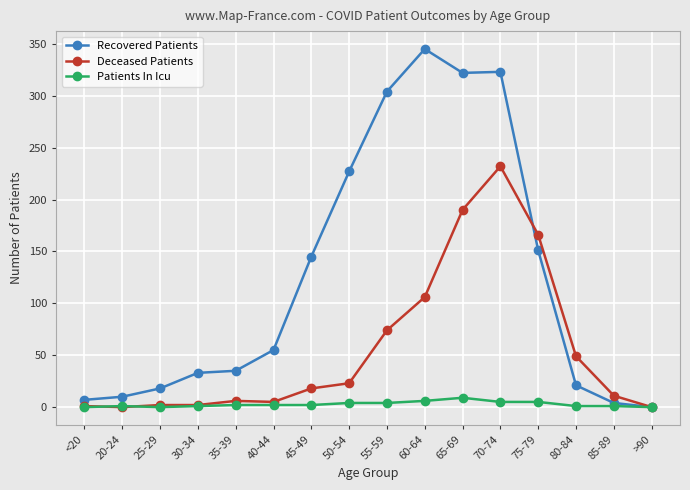

What is the label of the 13th point from the left?

75-79